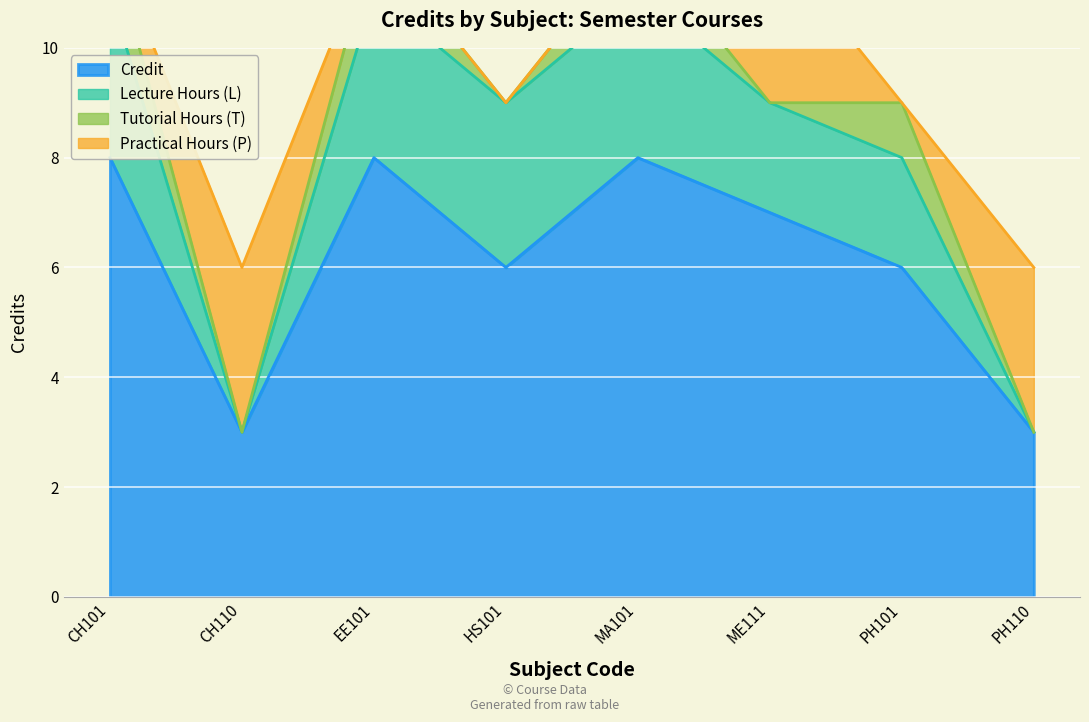

Count the values in the range 6 to 8.

6